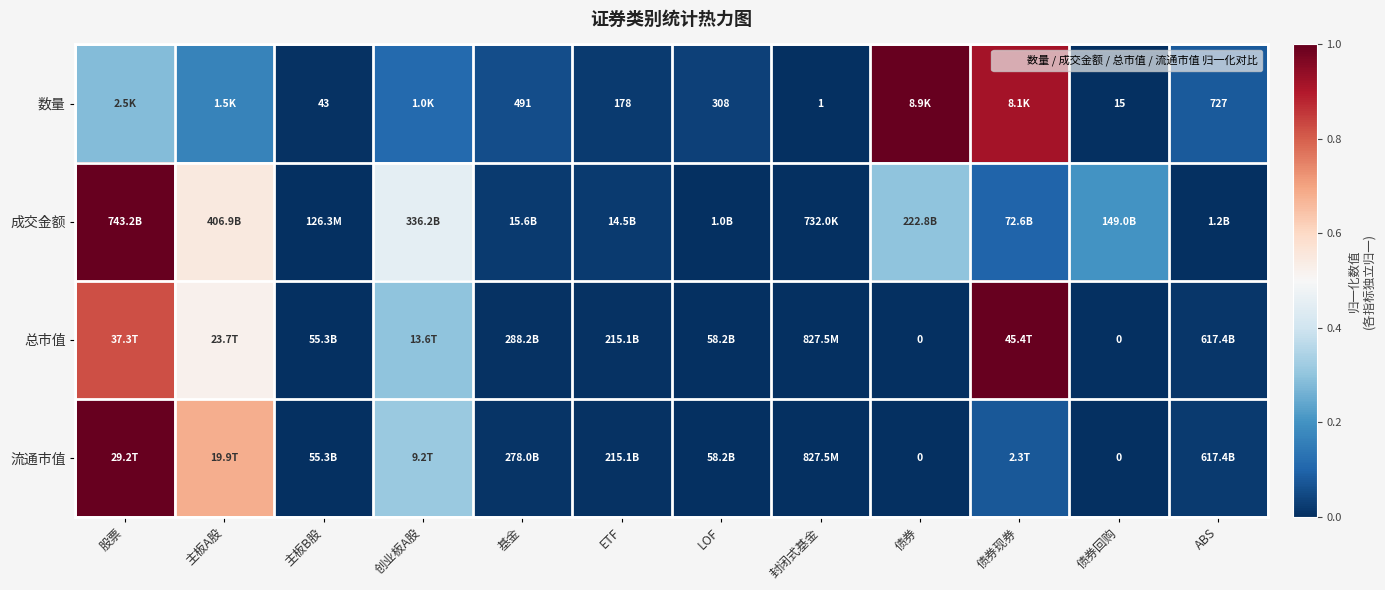

At 主板B股, list the series in order from largest to smallest.

数量, 流通市值, 总市值, 成交金额